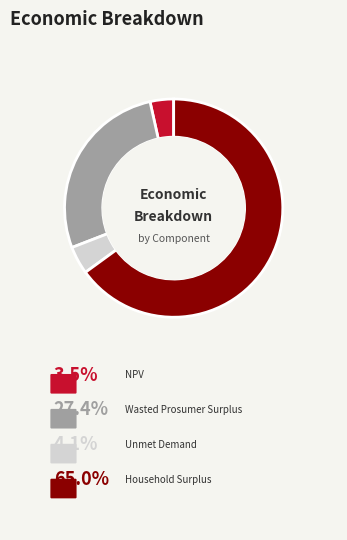

Rank the categories by value from lowest to highest.

NPV, Unmet Demand, Wasted Prosumer Surplus, Household Surplus